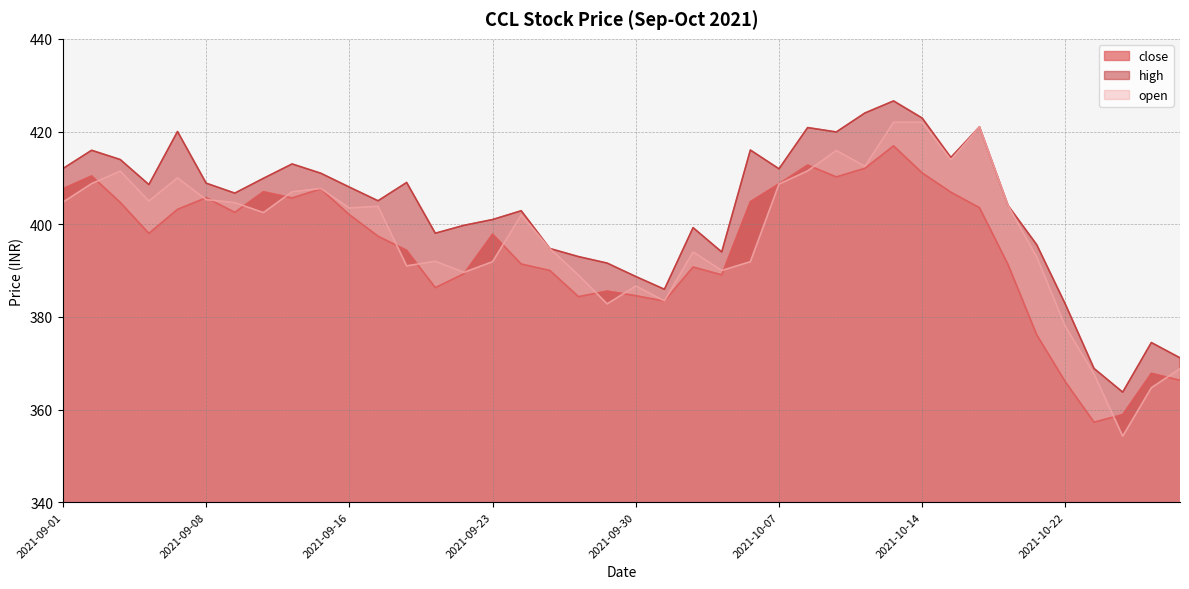

At which label does open first exceed 403?

2021-09-01